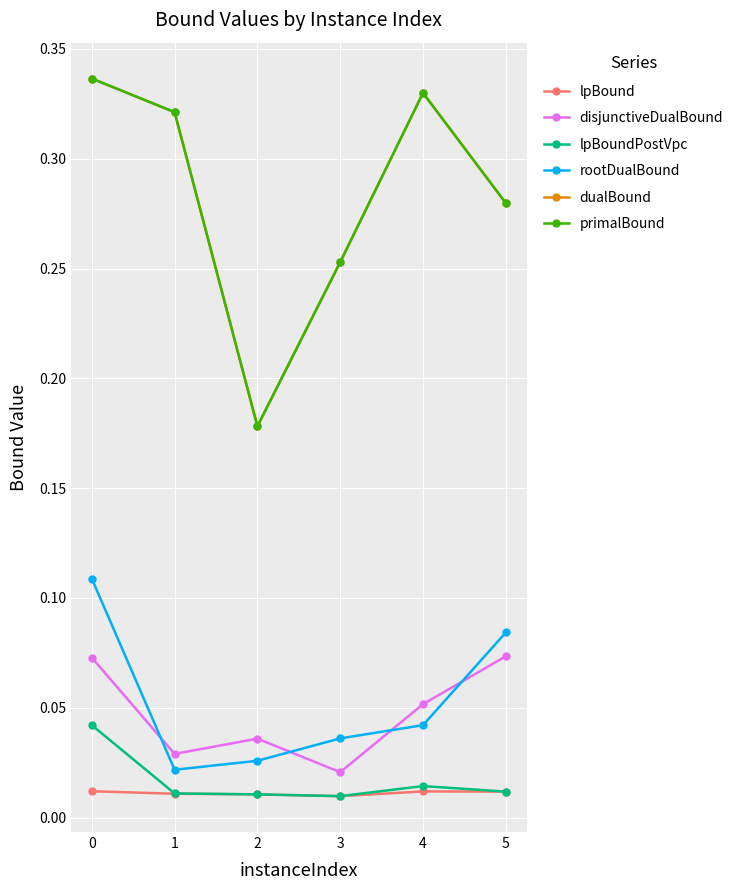

What are all the series names shown in the legend?

lpBound, disjunctiveDualBound, lpBoundPostVpc, rootDualBound, dualBound, primalBound